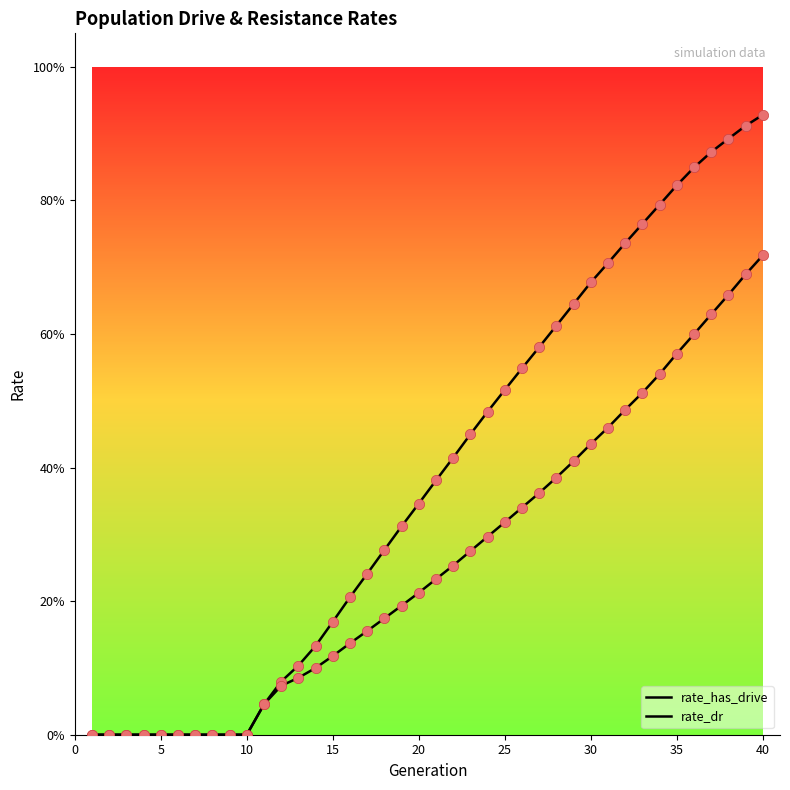

Which series contains the lowest Y value?

rate_has_drive